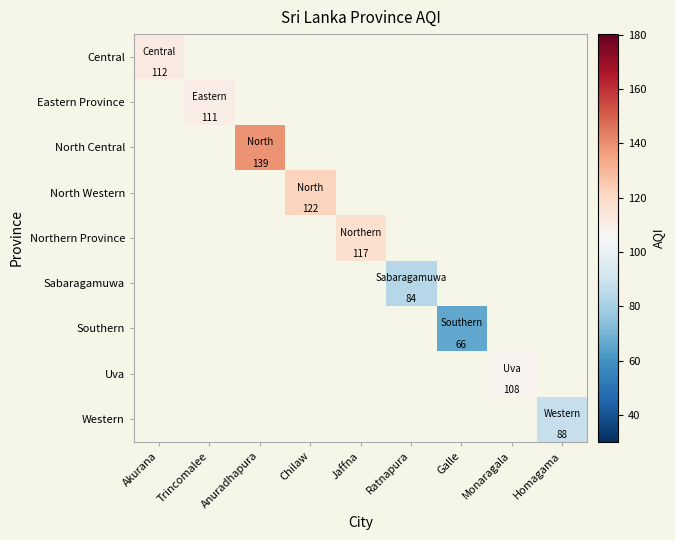

Which series has the largest range (max minus min)?

Central